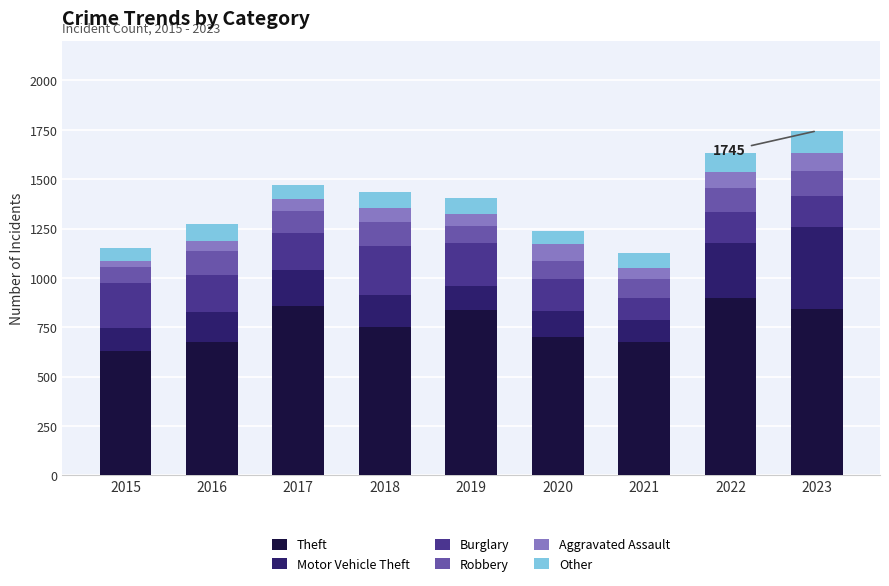

What is the total value across all series at 2019?

1404